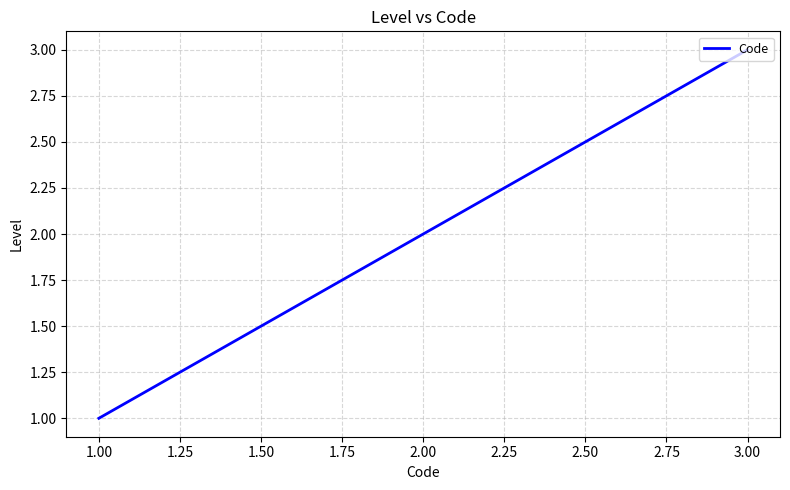

The value at 2.00 is 2. True or false?

True